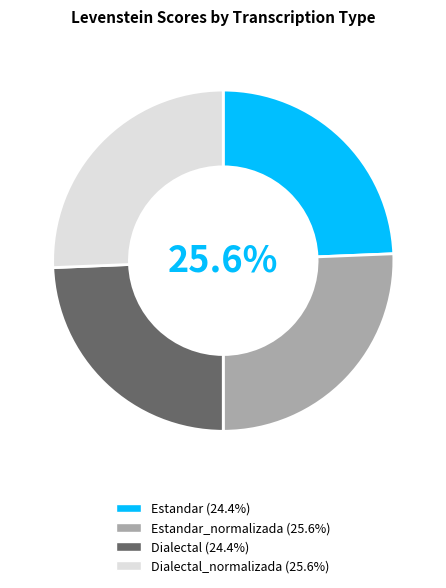

Is there any slice that represents more than half of the pie?

No